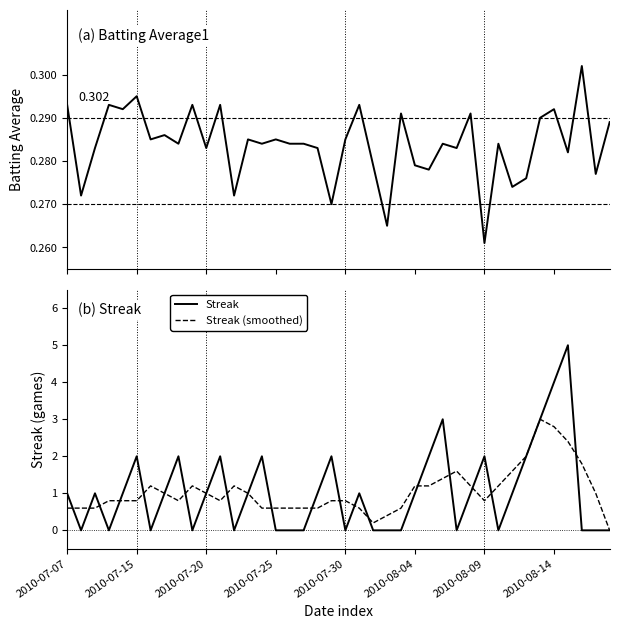

Does the chart display data point markers on the line(s)?

No